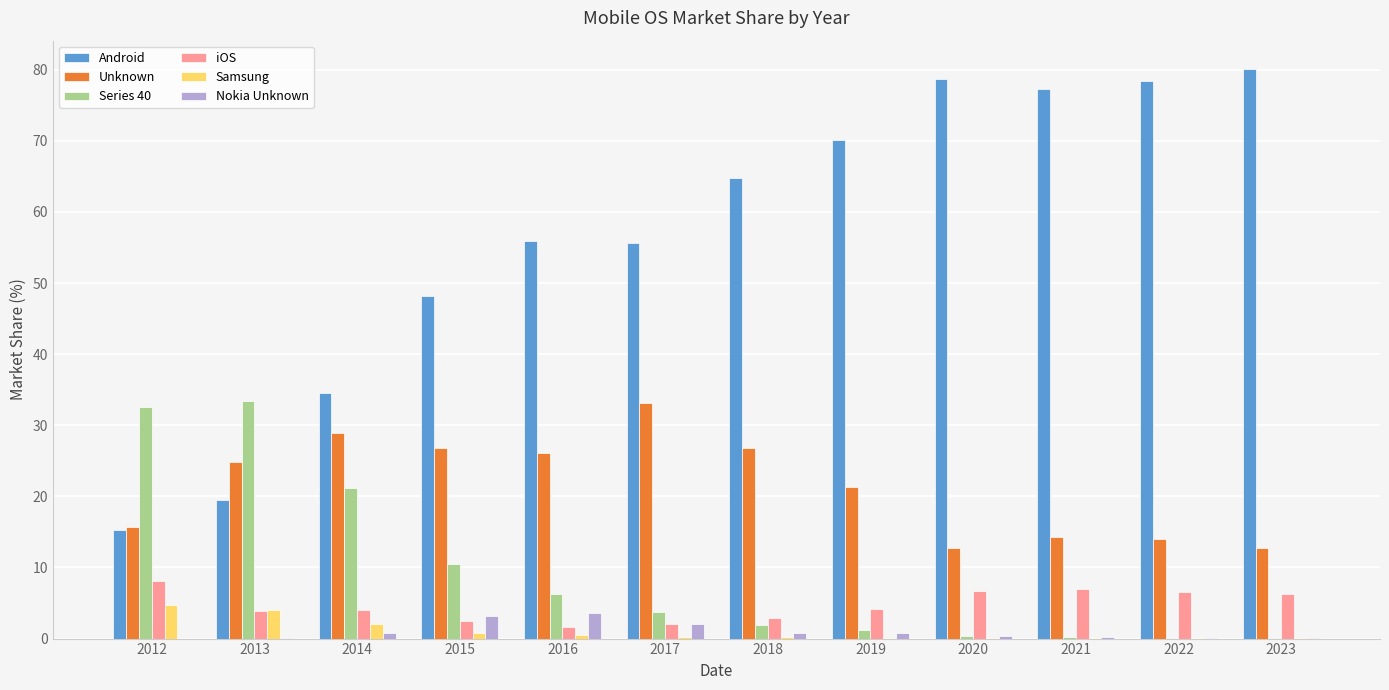

Which series has the largest total across all categories?

Android